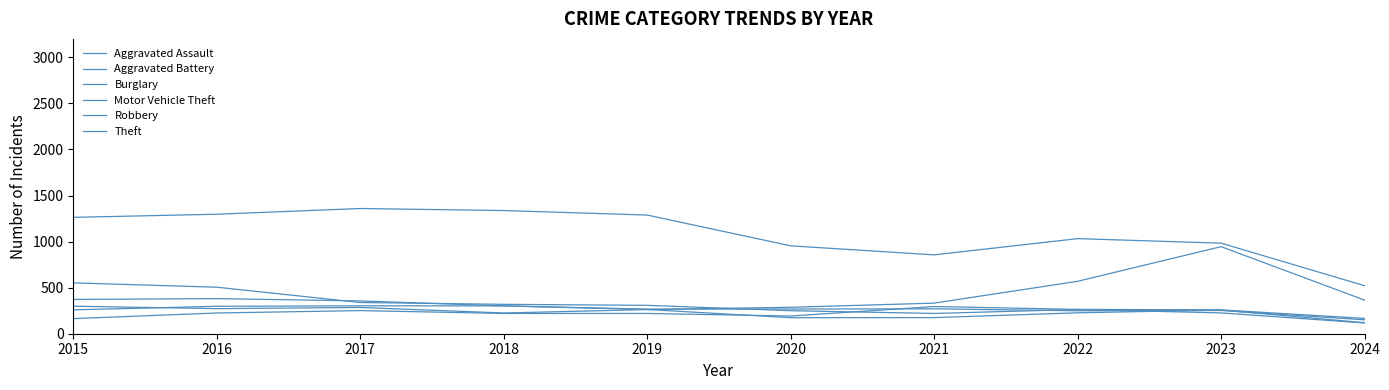

Does the chart have visible grid lines?

No